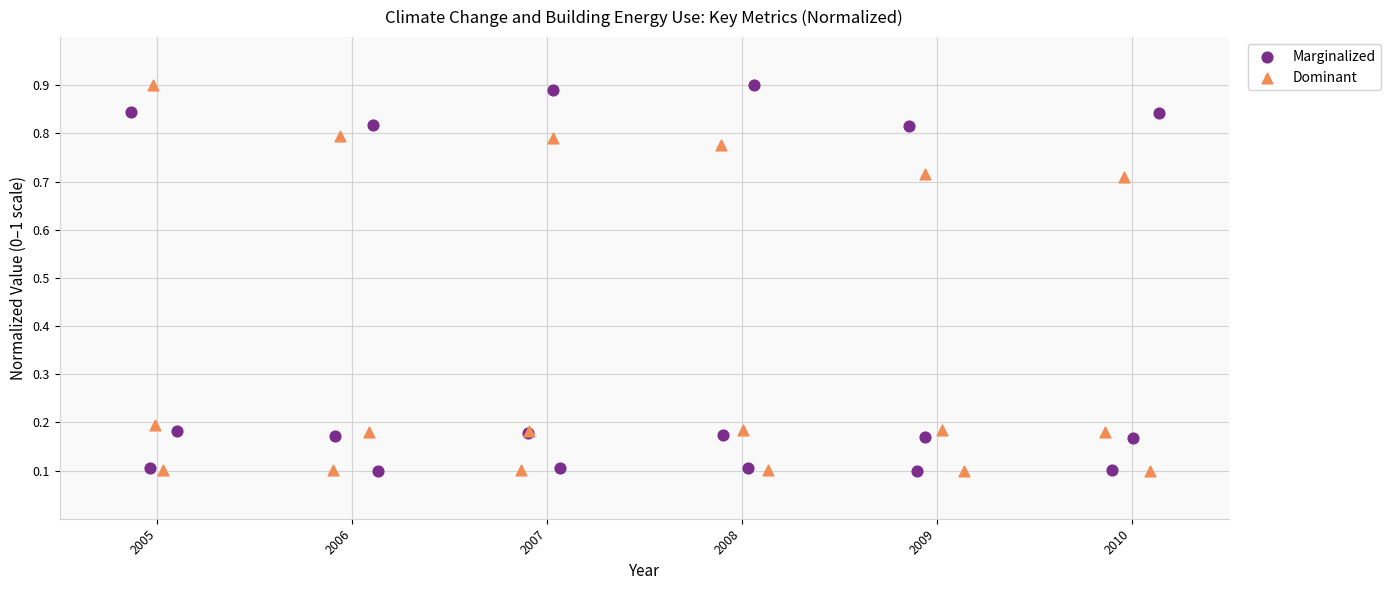

What are all the series names shown in the legend?

Marginalized, Dominant